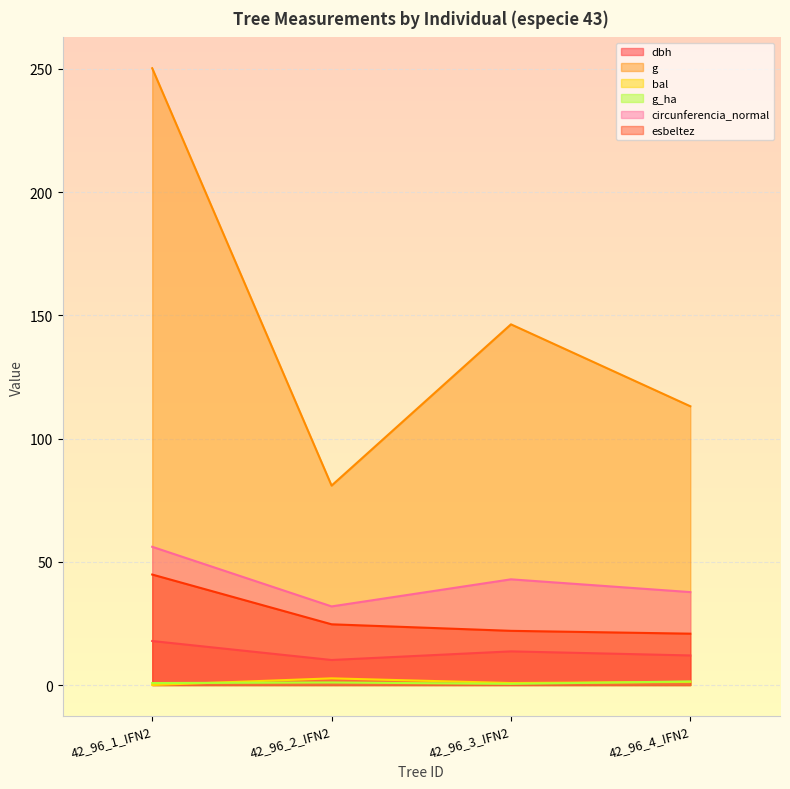

What are all the series names shown in the legend?

dbh, g, bal, g_ha, circunferencia_normal, esbeltez